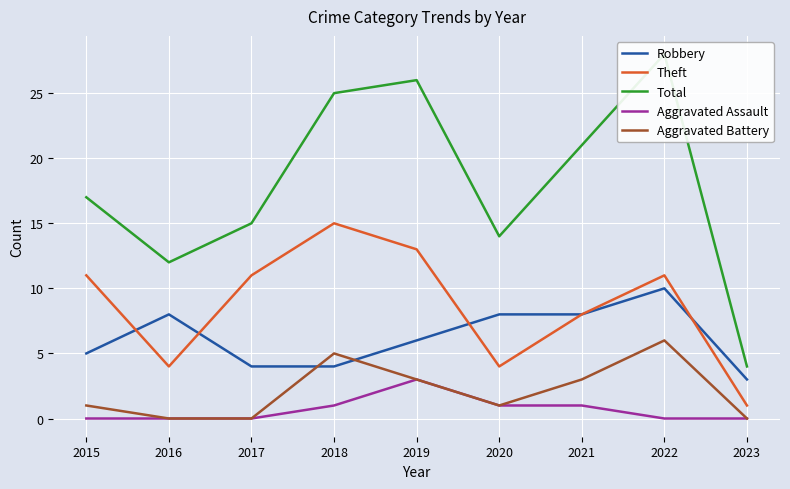

The Aggravated Assault series shows 2 at 2023. True or false?

False